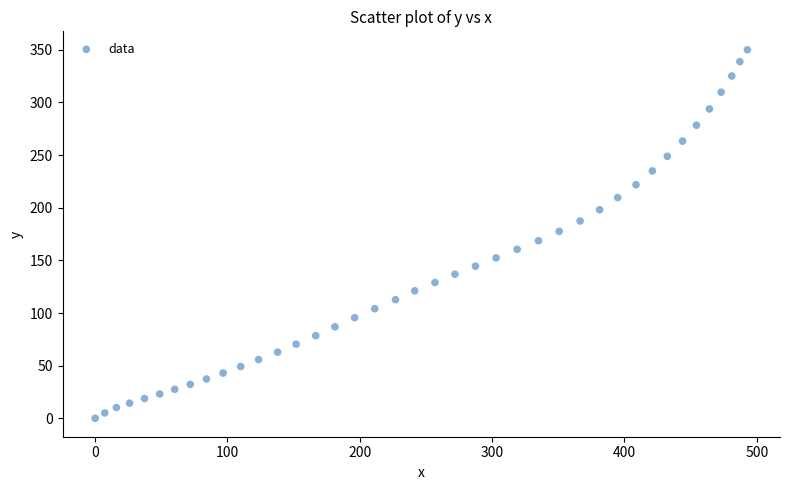

What is the range of X values (max minus min)?

492.9